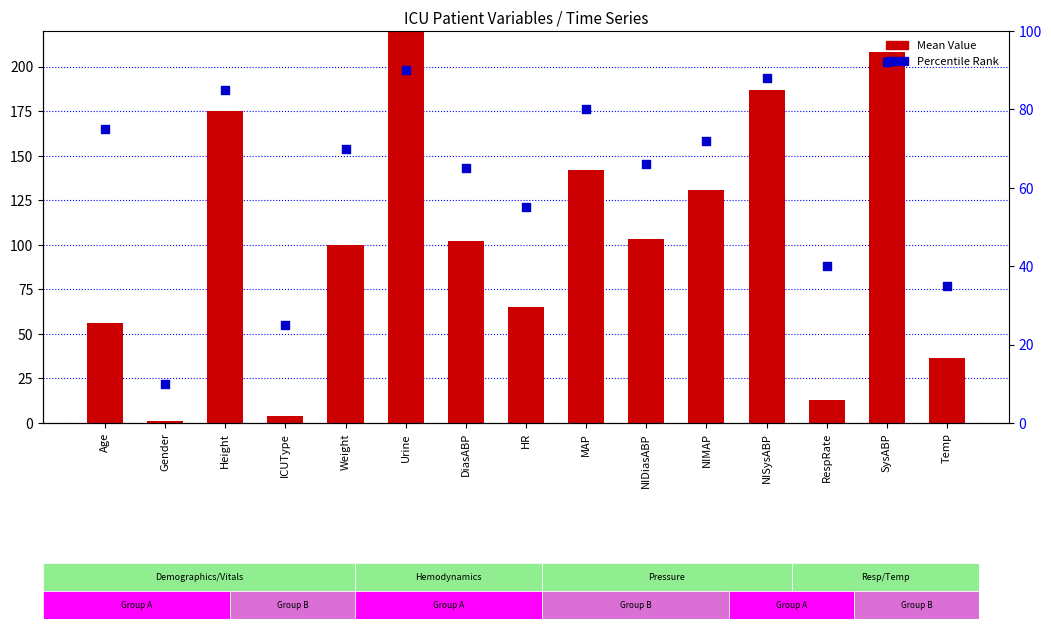

What is the total value across all series at ICUType?

29.0